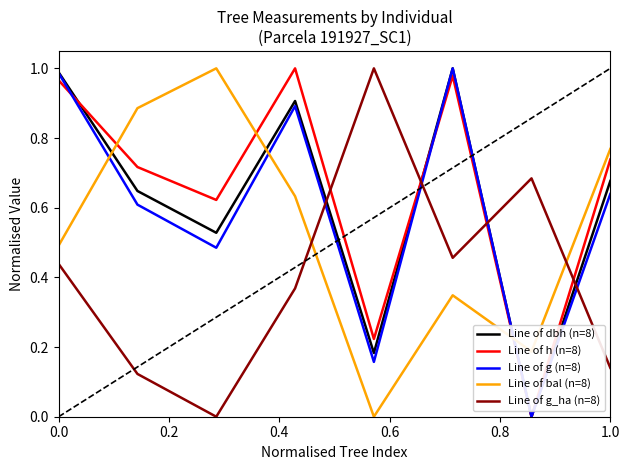

True or false: Line of dbh (n=8) has more than 1 interior local peaks.

True